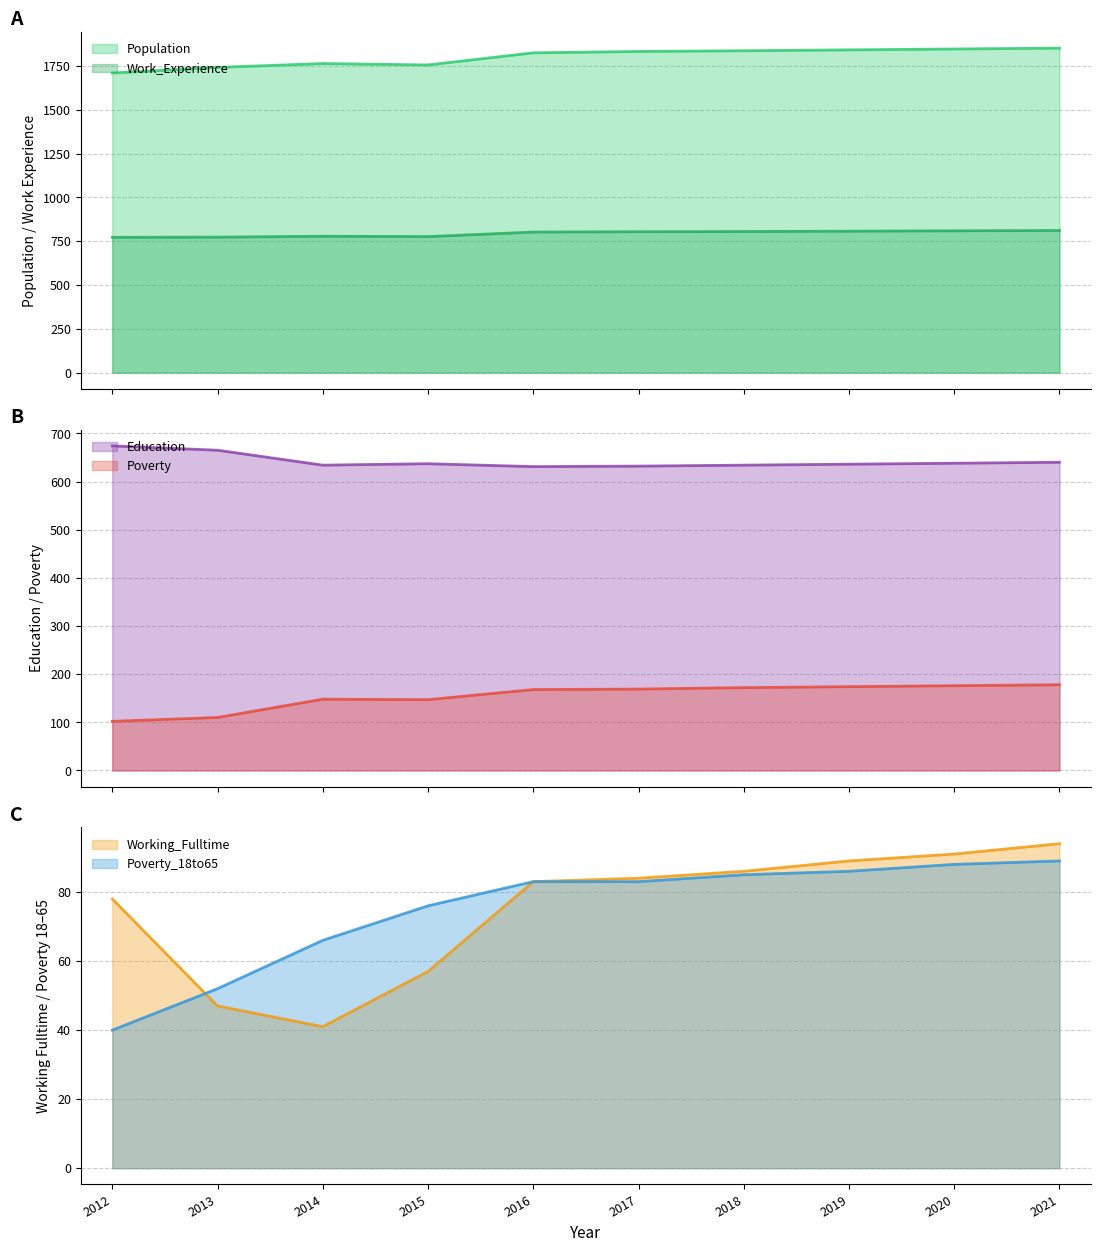

What is the highest value of the Work_Experience series?

811